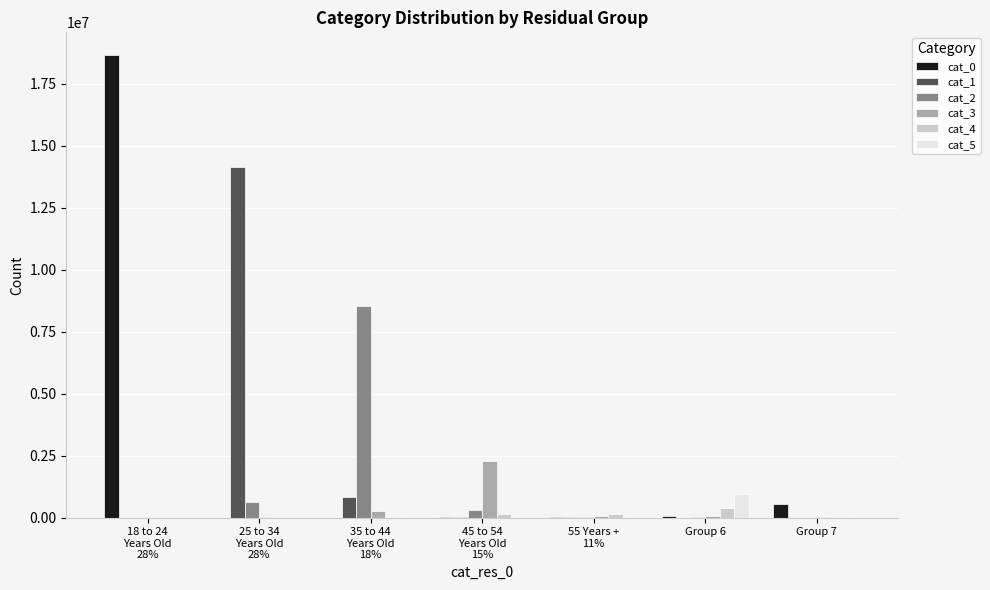

Between Group 6 and Group 7, which series saw the biggest shift?

cat_5